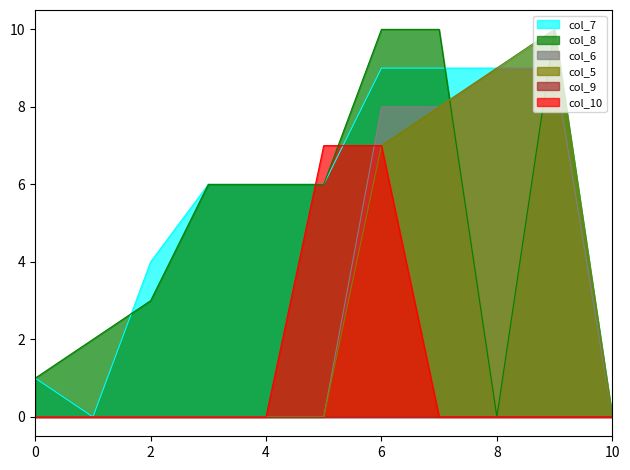

The col_6 series shows 0 at 10. True or false?

True